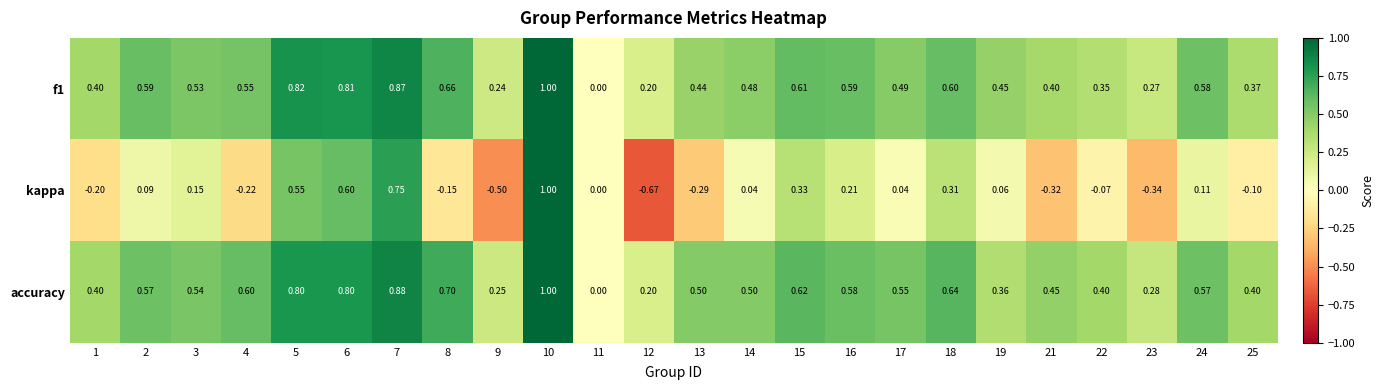

Is the value of f1 at 5 greater than the value of kappa at 1?

Yes